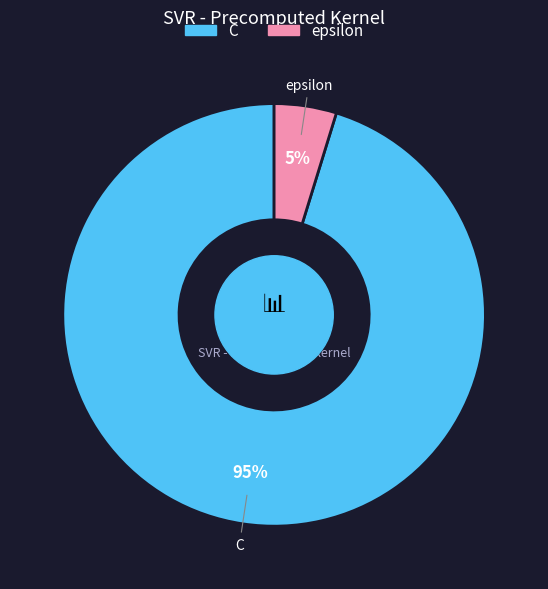

Is it true that epsilon is 19% of the pie?

False